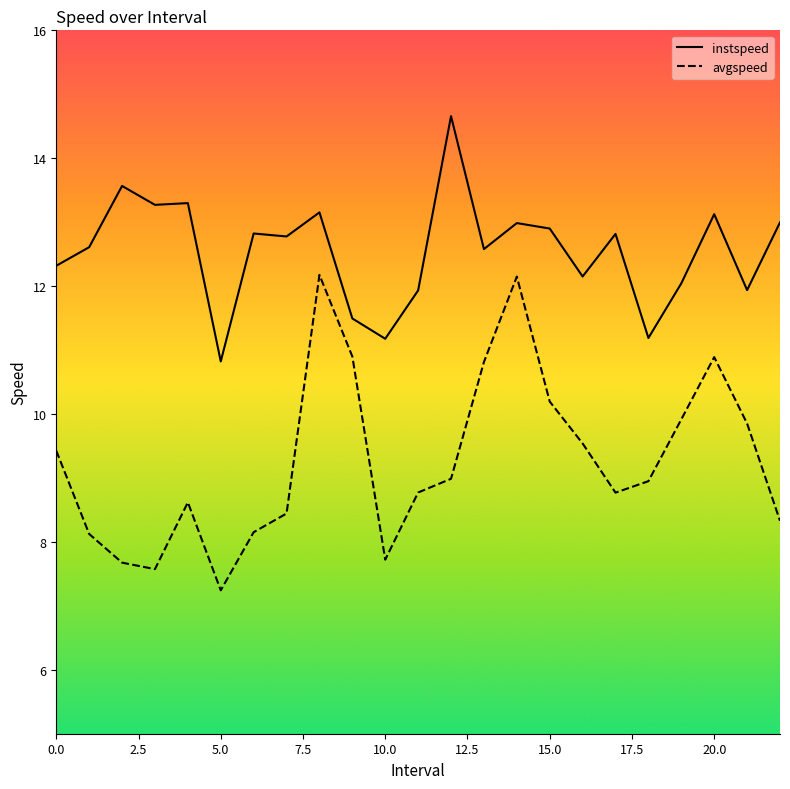

Which series has the widest spread of values?

avgspeed